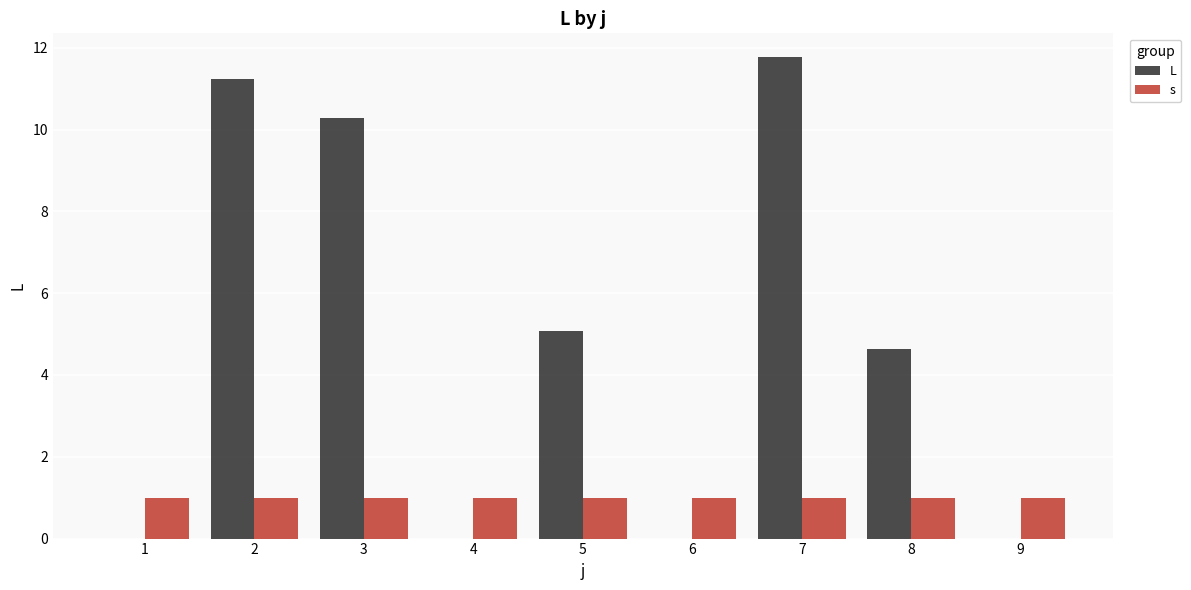

Reading left to right, transcribe all the data shown in this chart.

L: 0.0	11.2	10.3	0.0	5.1	0.0	11.8	4.6	0.0
s: 1.0	1.0	1.0	1.0	1.0	1.0	1.0	1.0	1.0